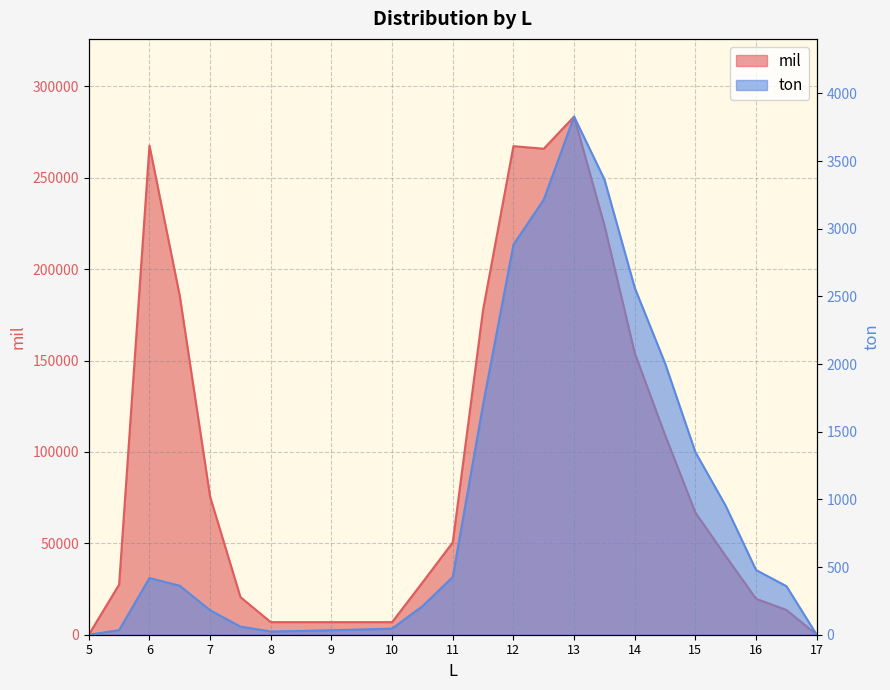

Is it true that mil equals 283434 at 13.0?

True